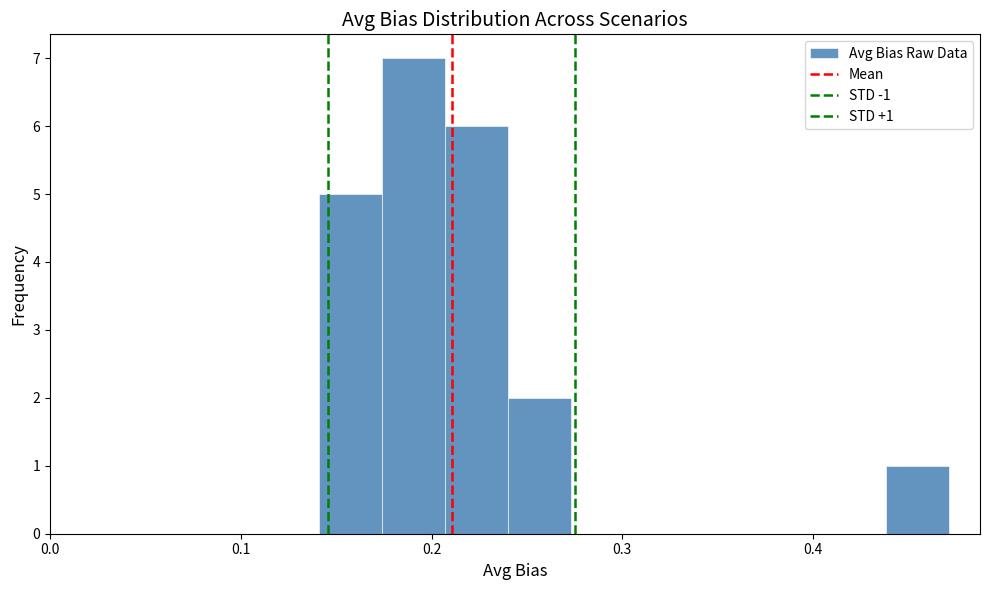

Read against the x-axis, roughly where is the centre of the tallest bar?

0.19